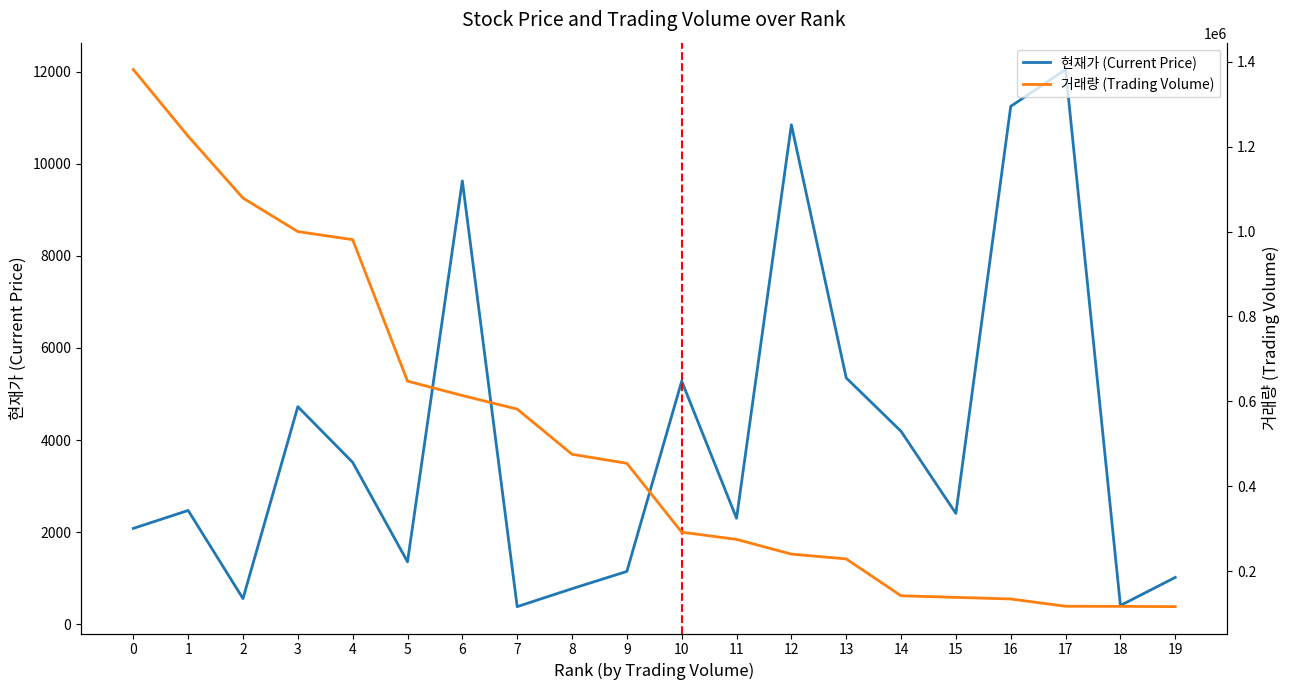

What is the difference between the second highest and second lowest values in the 현재가 (Current Price) series?

10844